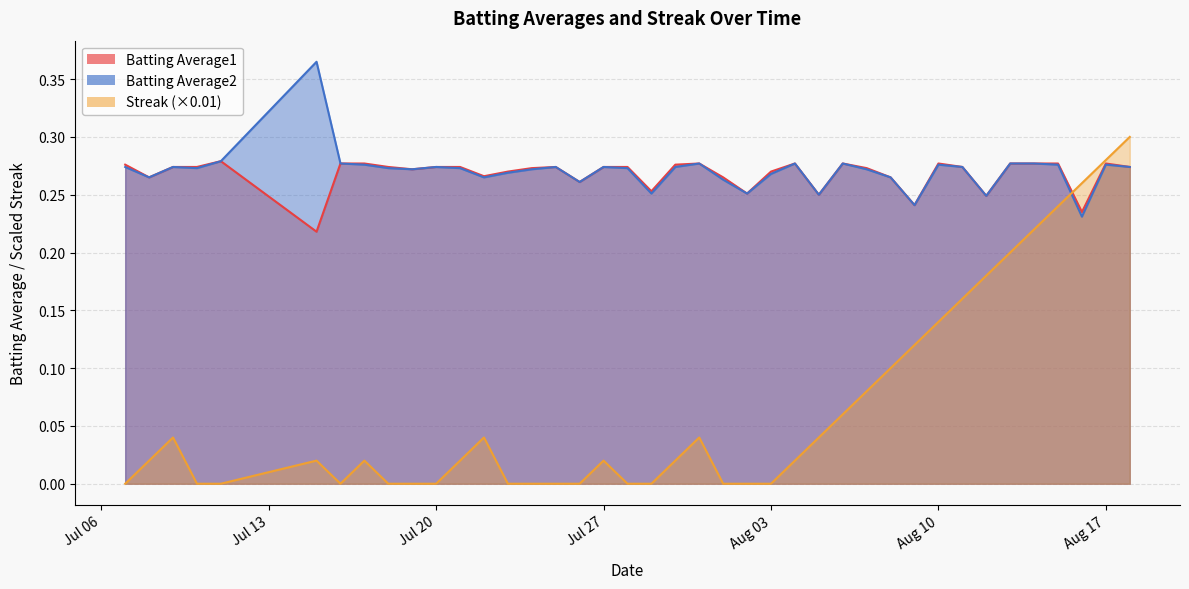

Which series has the widest spread of values?

Streak (×0.01)